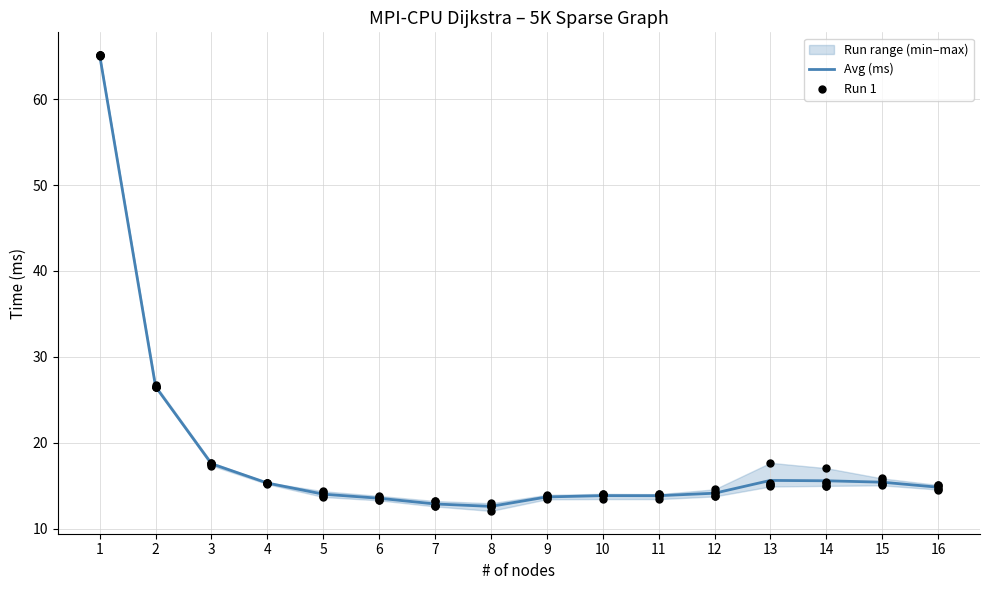

Which series has the largest total across all categories?

Run 1